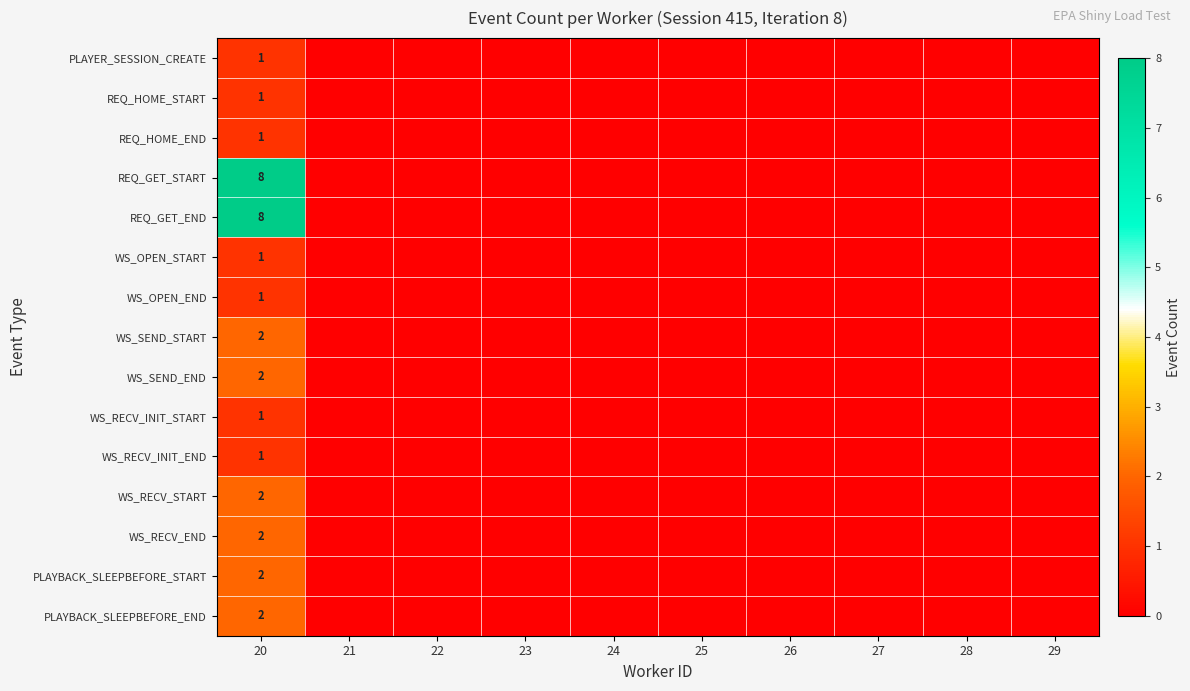

True or false: REQ_HOME_END has a value of 1 at 20.

True